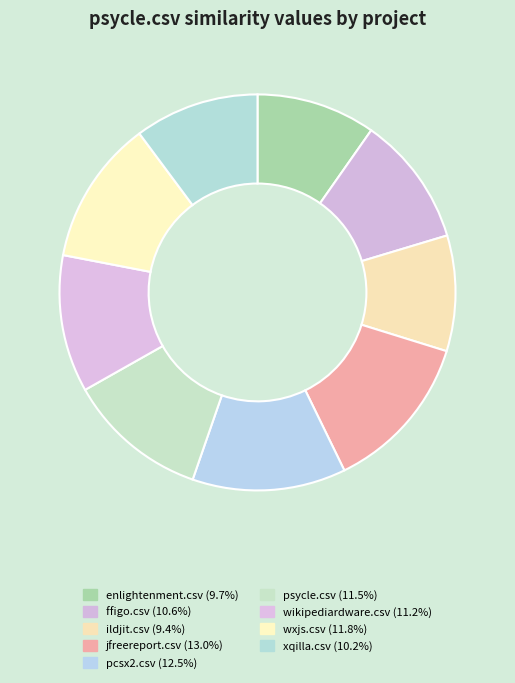

Which category has the biggest portion of the pie?

jfreereport.csv